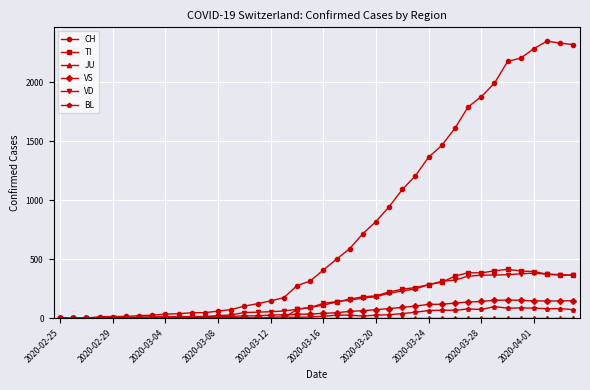

True or false: VS has more than 0 interior local peaks.

True